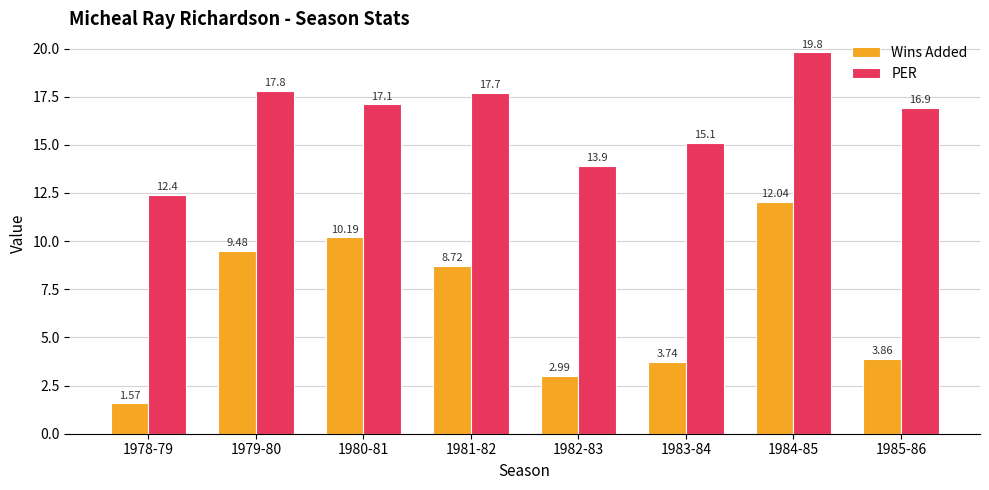

What is the sum of all Wins Added values?

52.6